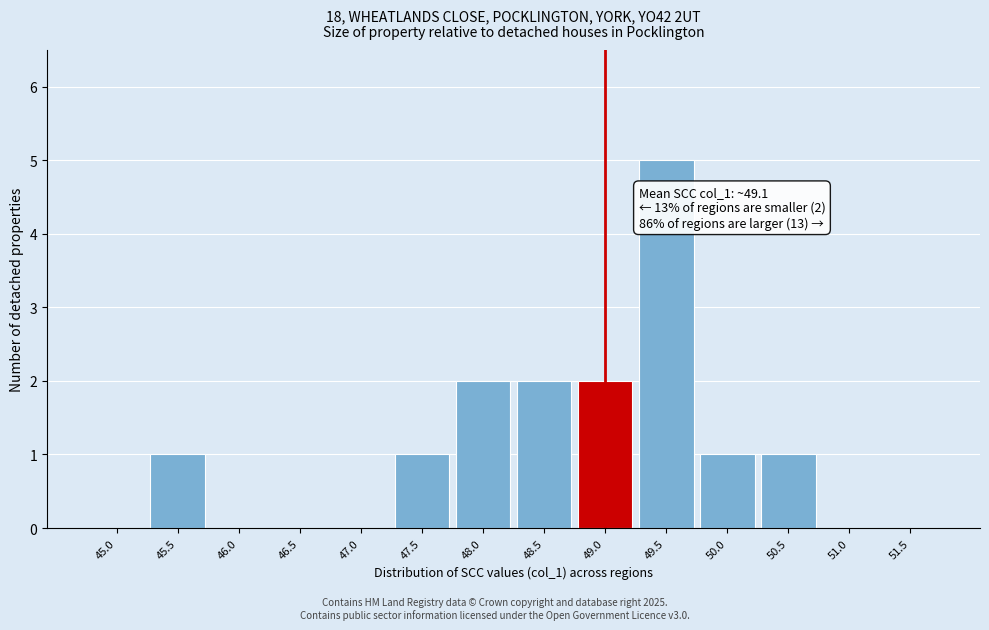

Reading left to right, extract all data points from this chart.

45.0=0	45.5=1	46.0=0	46.5=0	47.0=0	47.5=1	48.0=2	48.5=2	49.0=2	49.5=5	50.0=1	50.5=1	51.0=0	51.5=0